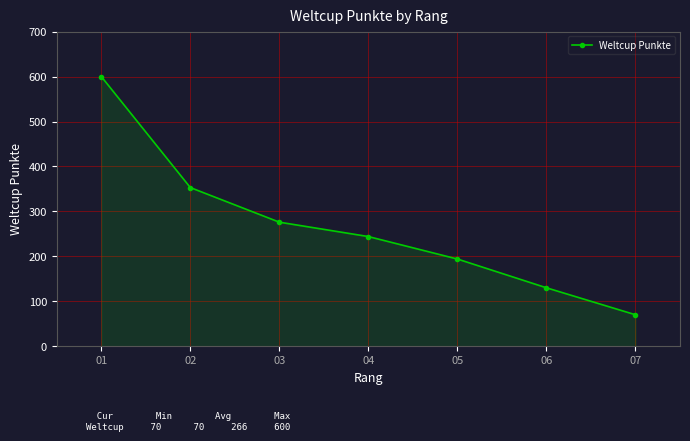

How many lines are shown in the chart?

1